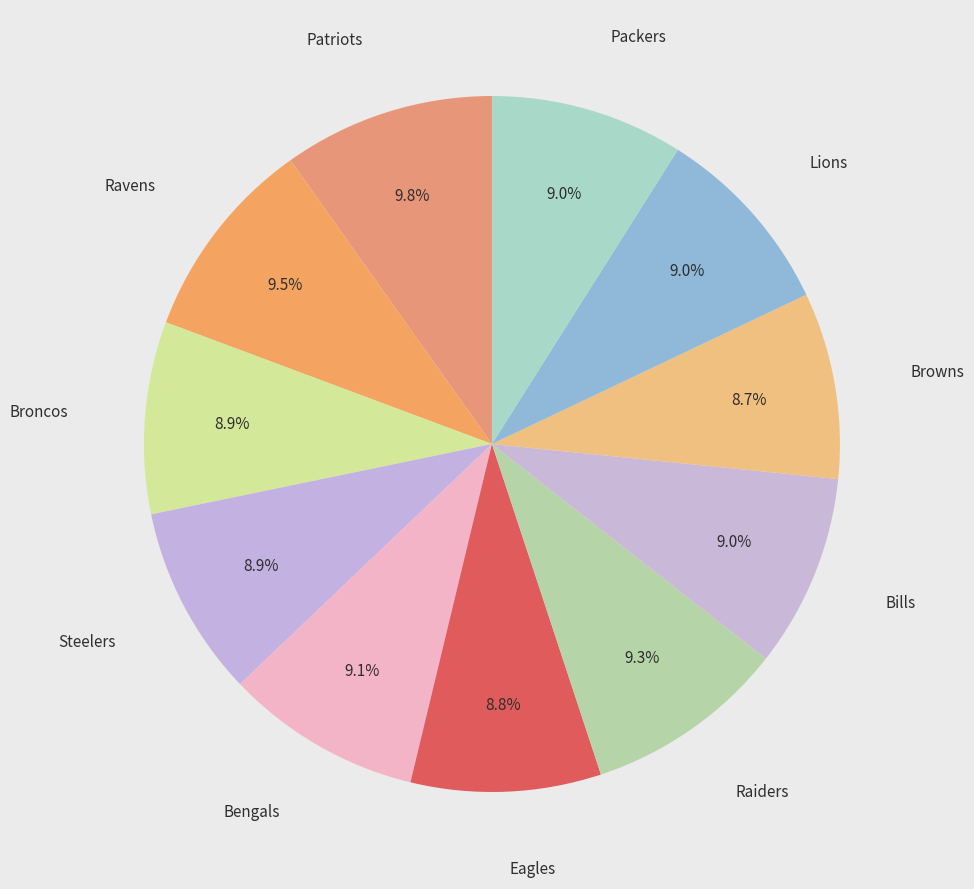

Count the number of slices in the pie.

11